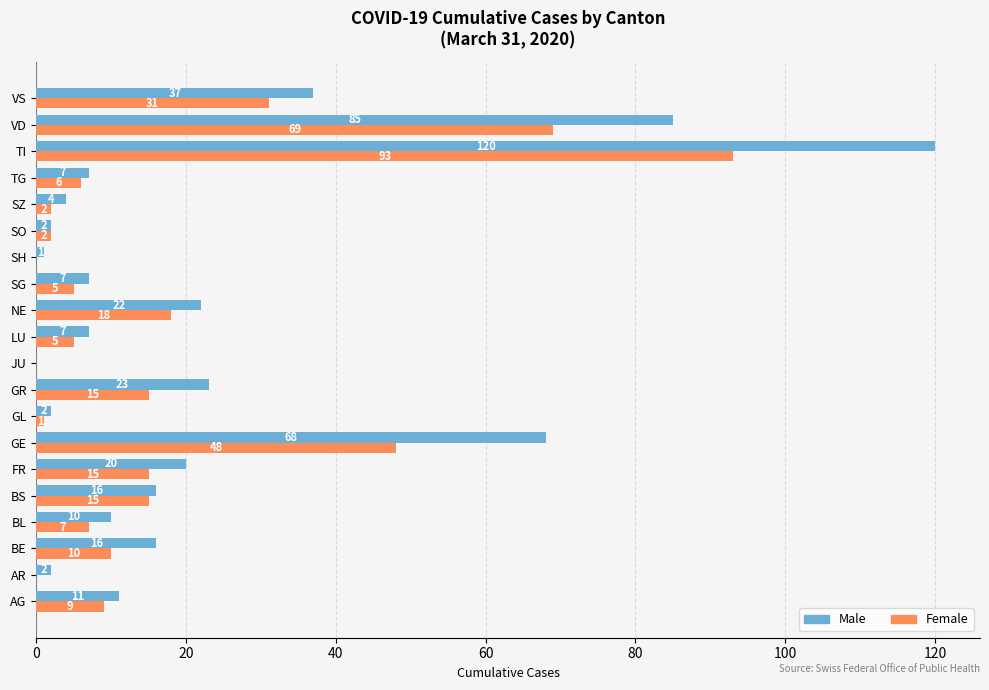

What is the sum of all Female values?

351